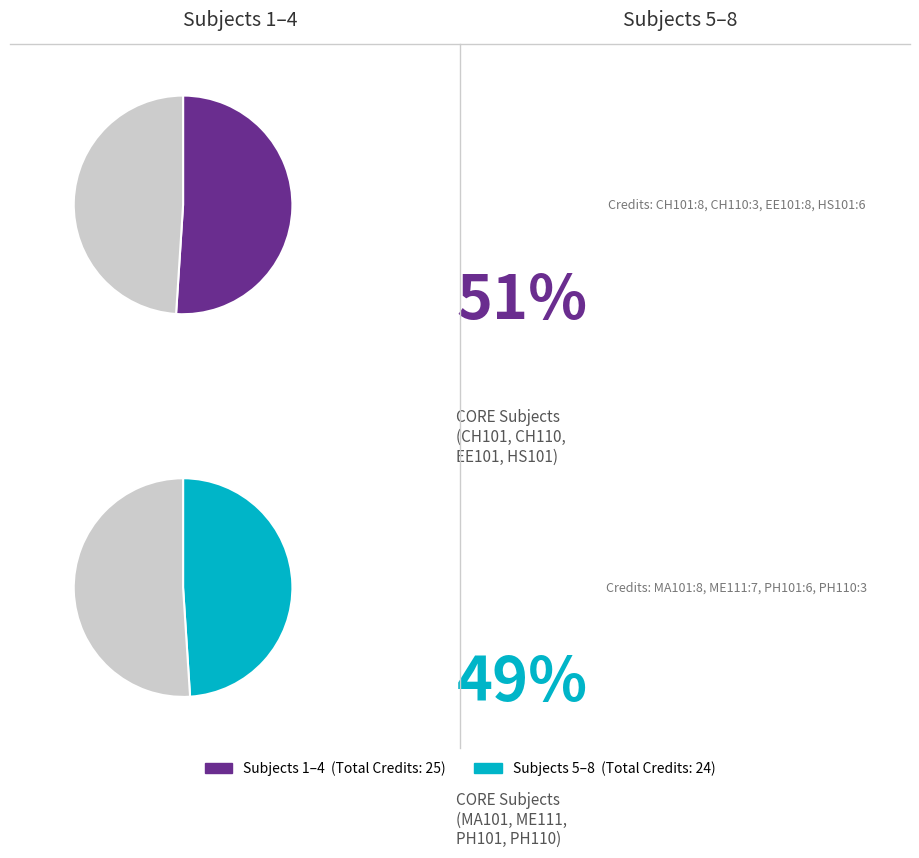

Which has a higher value, CH110 or CH101?

CH101